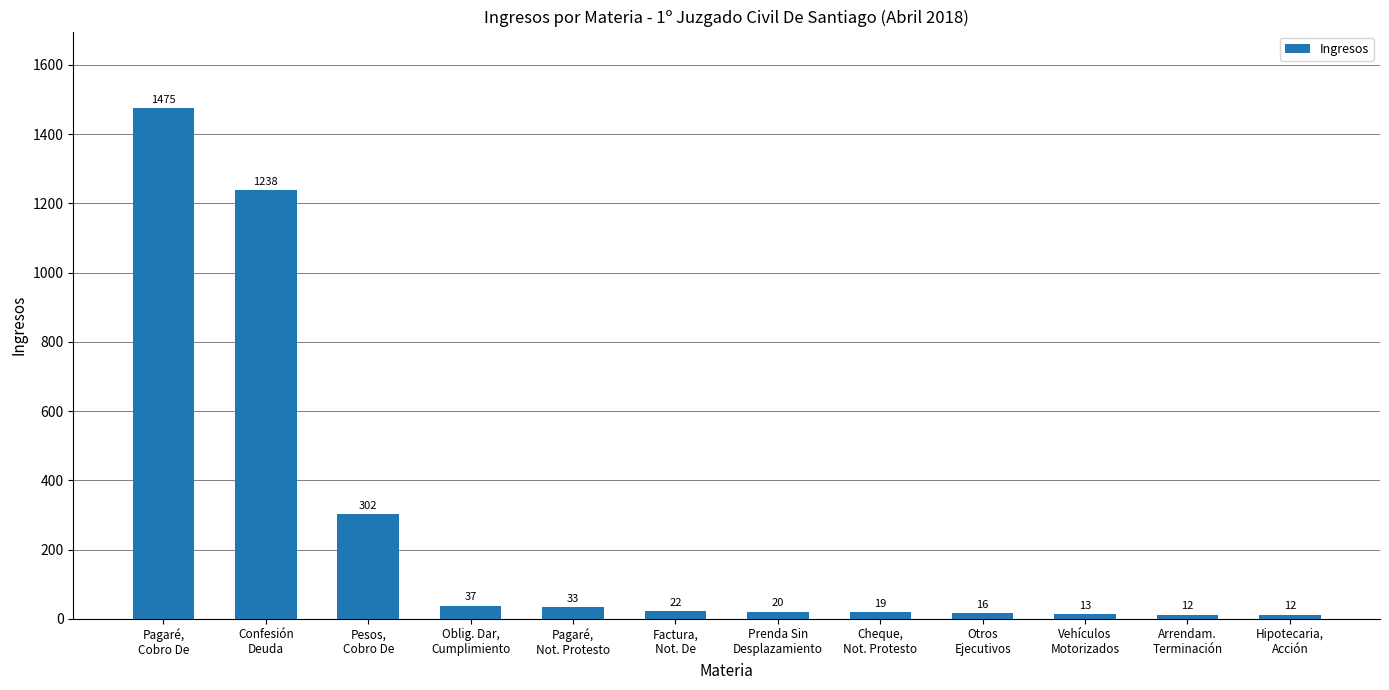

Which has a higher value, Pesos,
Cobro De or Confesión
Deuda?

Confesión
Deuda